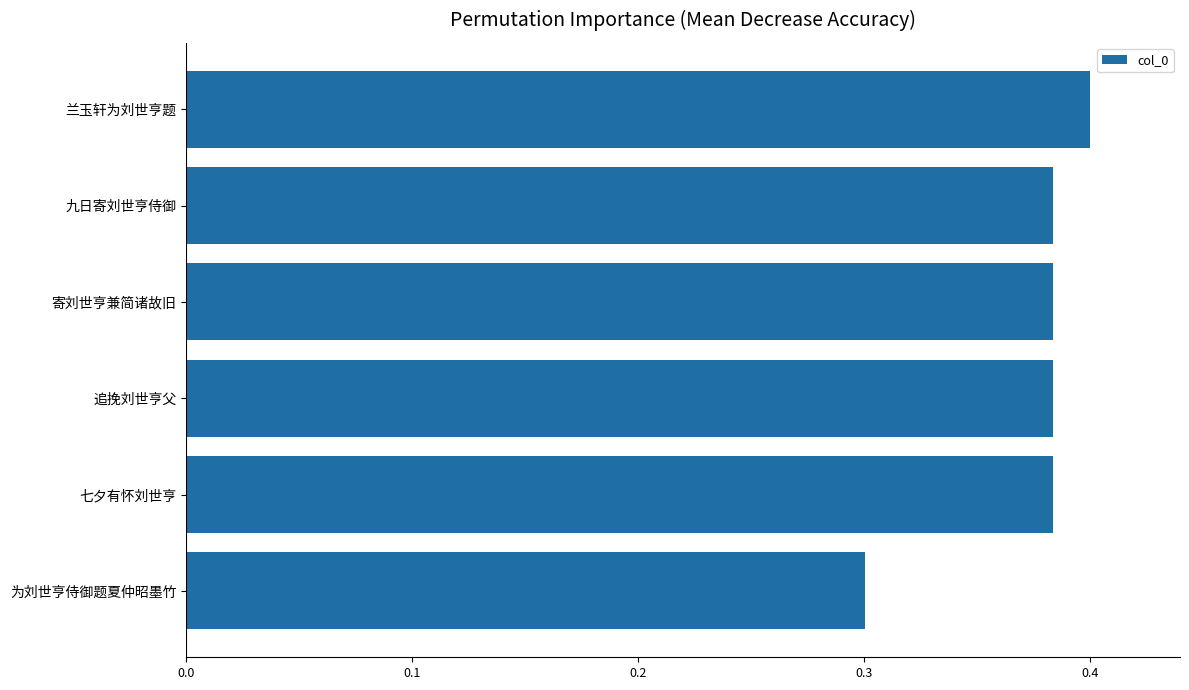

Which category has the highest value across all series?

兰玉轩为刘世亨题